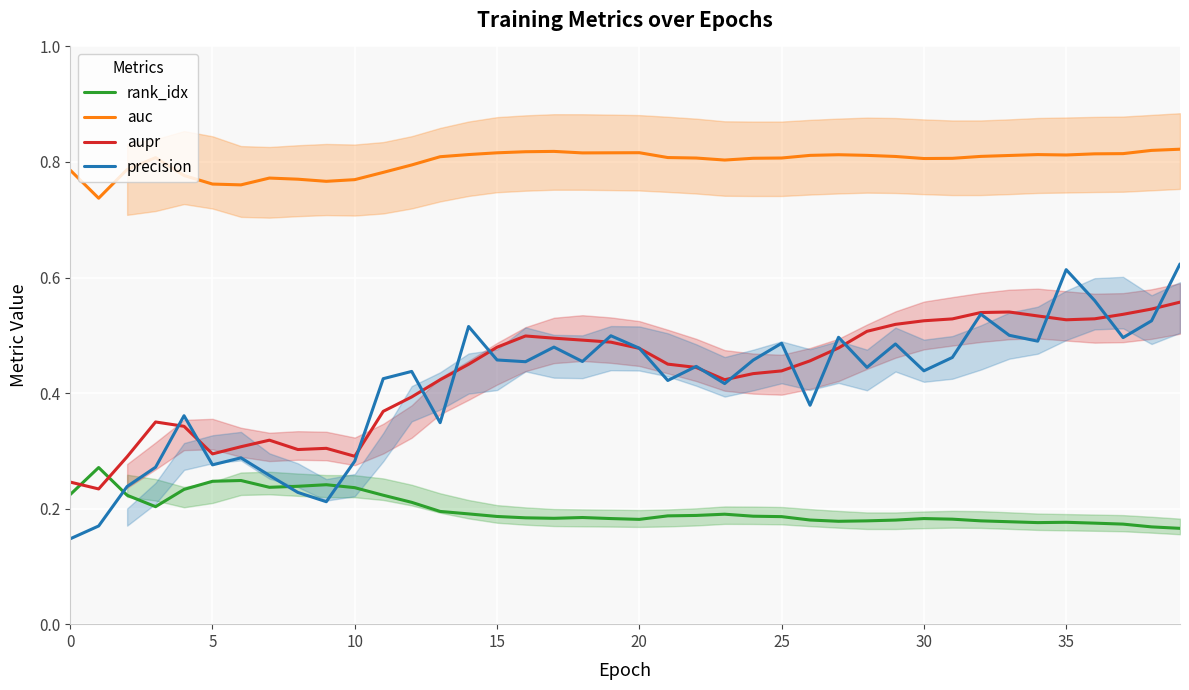

True or false: aupr has a value of 0.8 at 29.

False